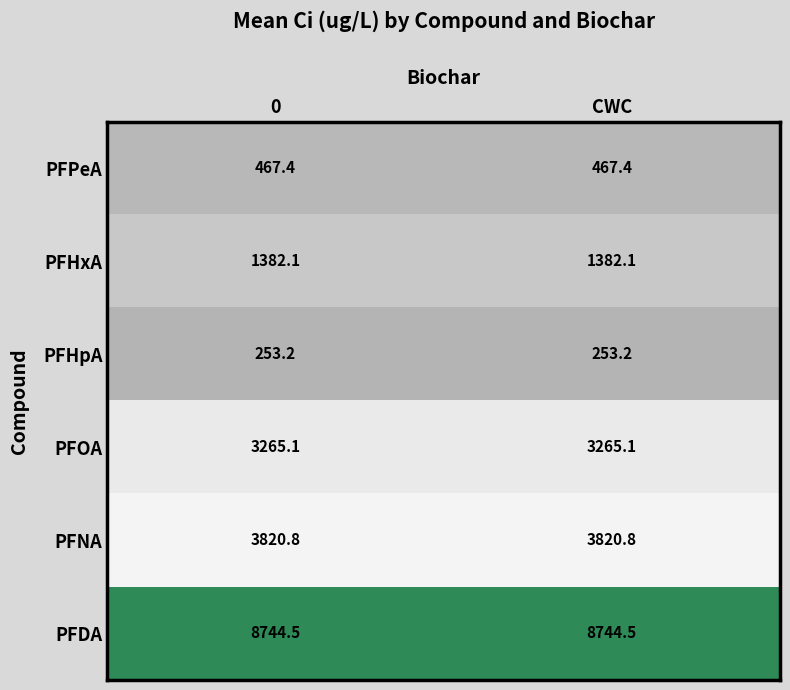

Is it true that PFOA equals 3265.1 at 0?

True